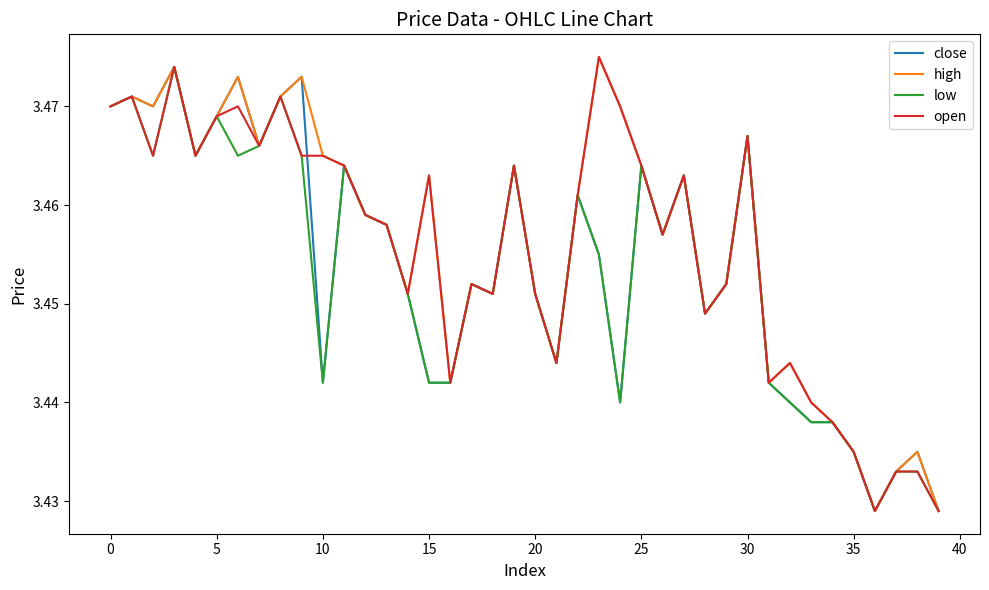

List the series in order of their peak value, highest first.

high, open, close, low